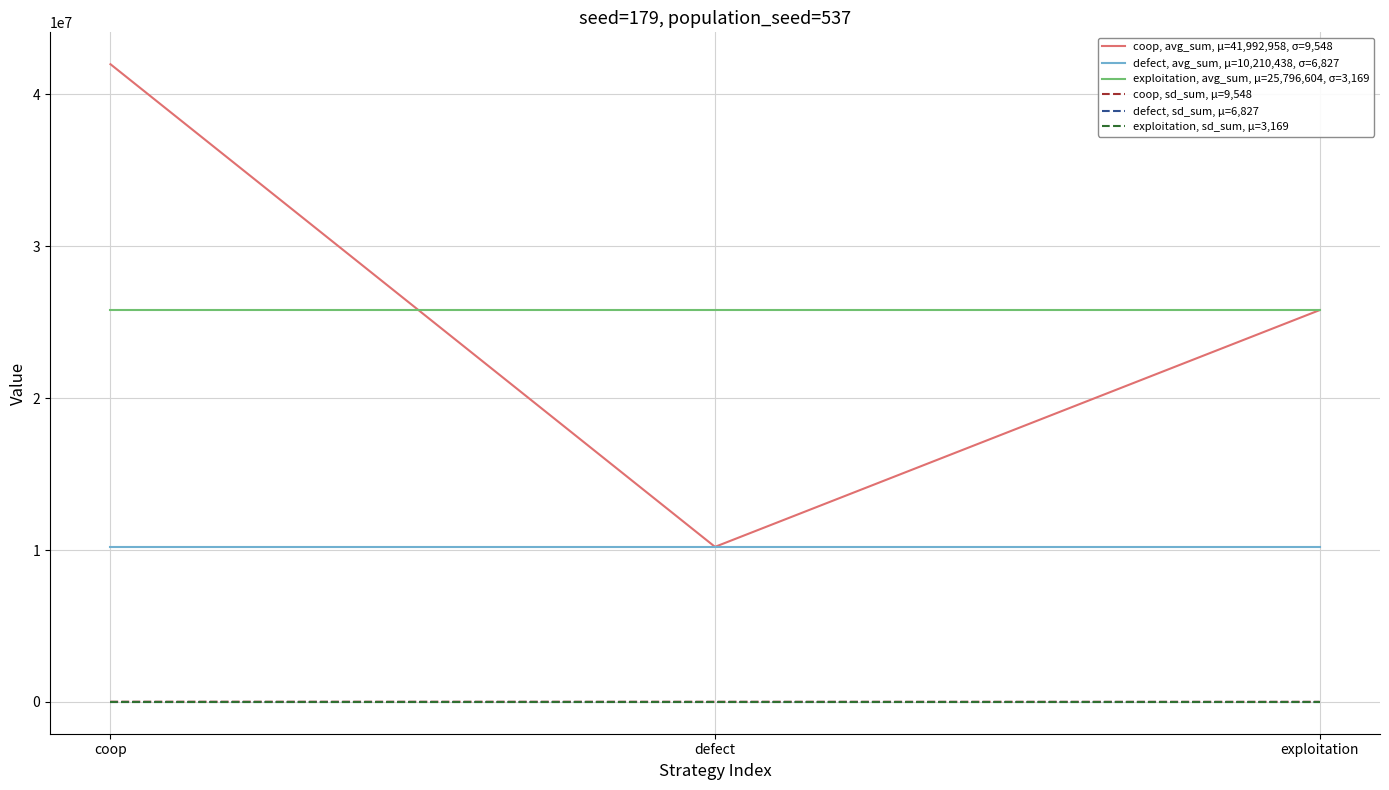

What is the sum of all coop, sd_sum, μ=9,548 values?

19544